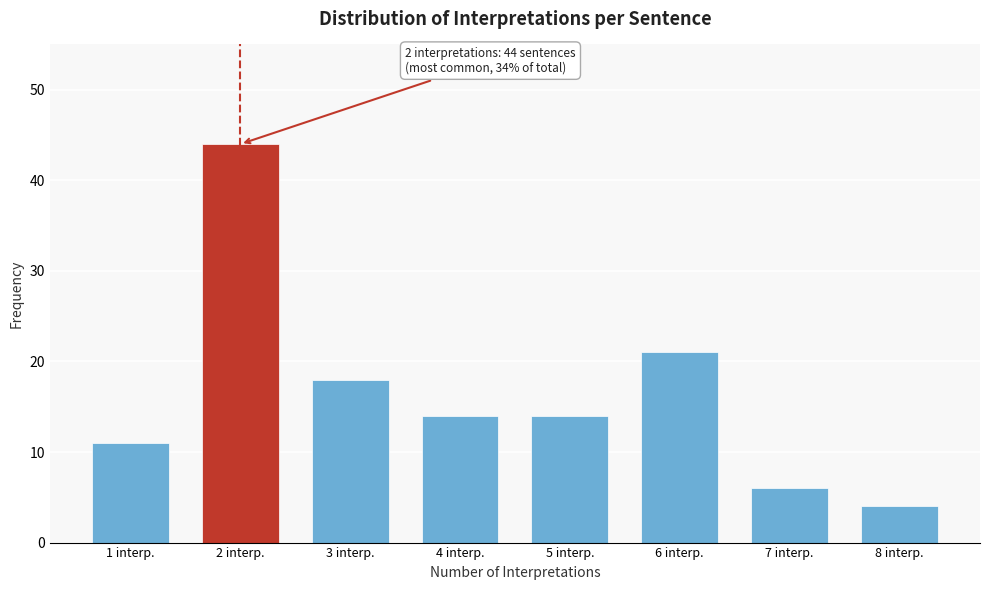

Reading left to right, transcribe all the data shown in this chart.

1 interp.=11	2 interp.=44	3 interp.=18	4 interp.=14	5 interp.=14	6 interp.=21	7 interp.=6	8 interp.=4